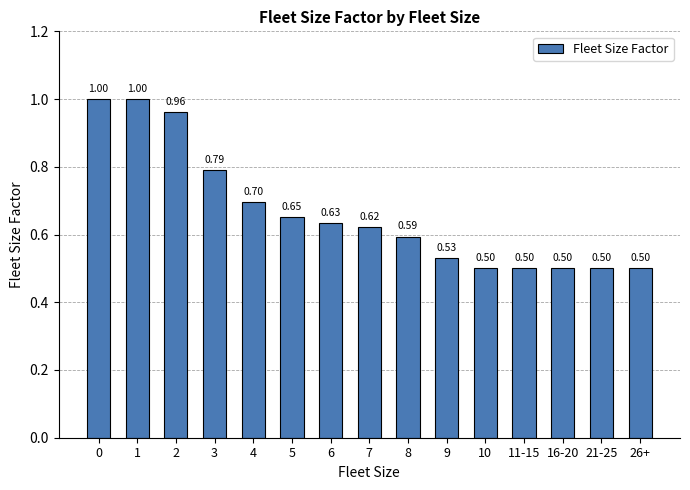

What is the maximum value shown in the chart?

1.0